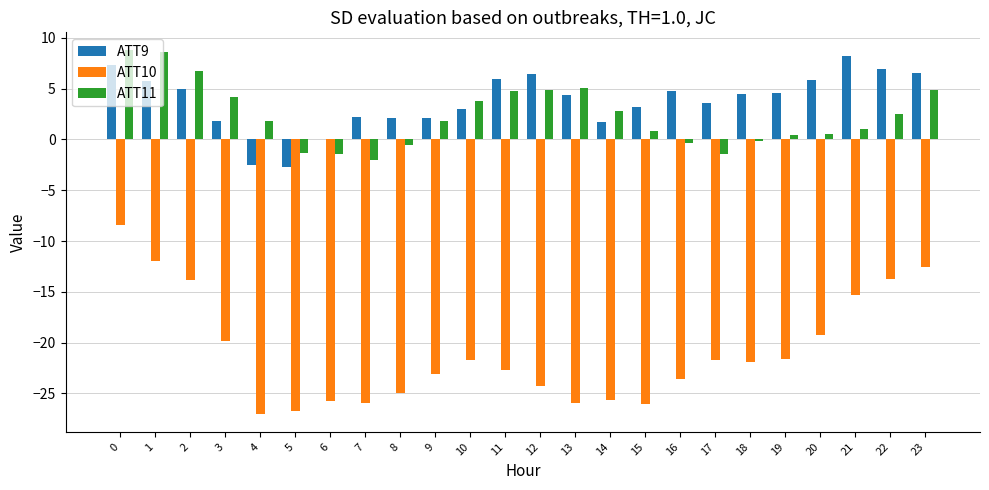

What are all the series names shown in the legend?

ATT9, ATT10, ATT11